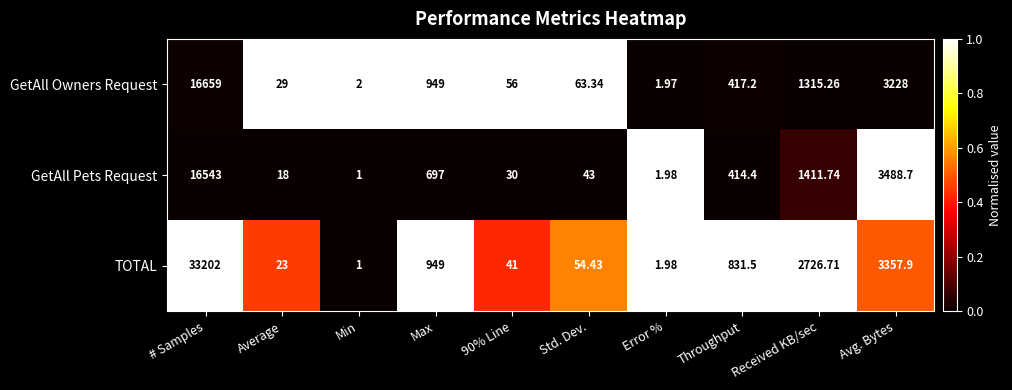

What is the spread (max minus min) of values at 90% Line?

26.0